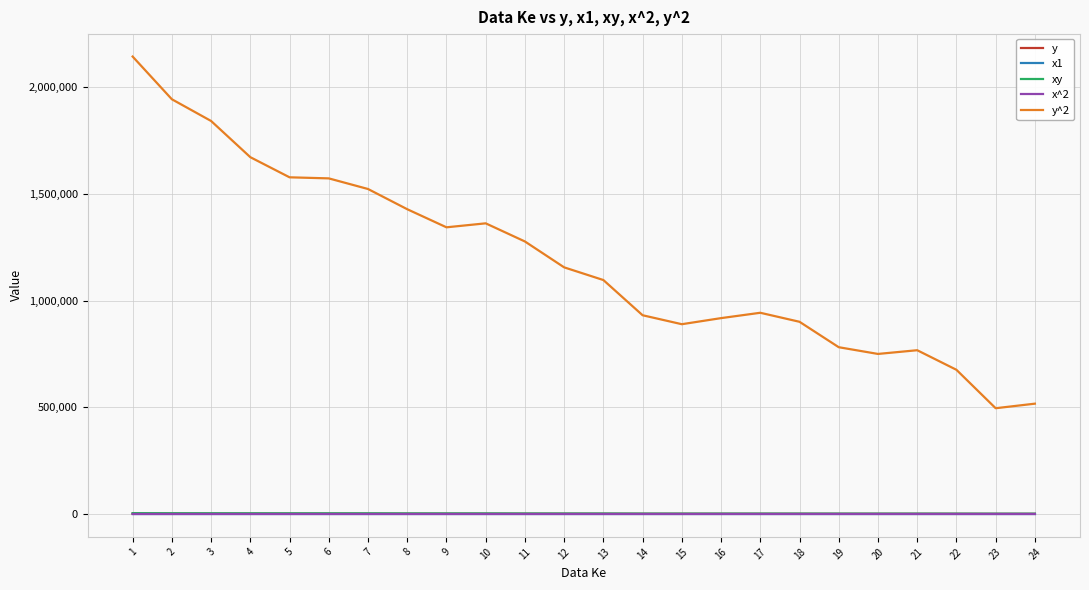

What is the greatest value displayed?

2143296.0